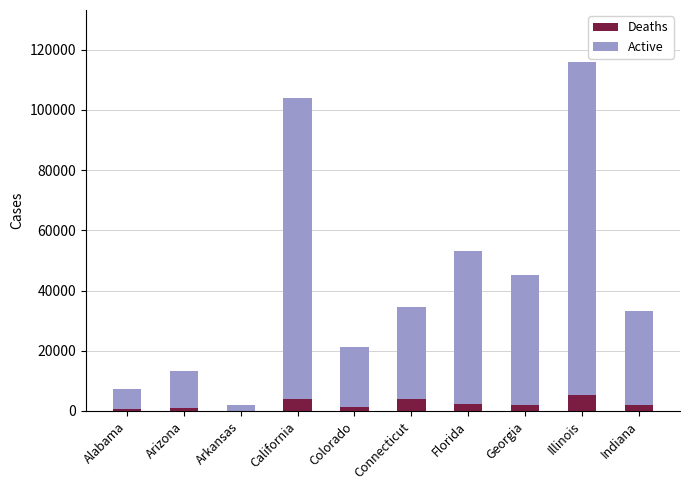

At which category is the sum across all series the highest?

Illinois